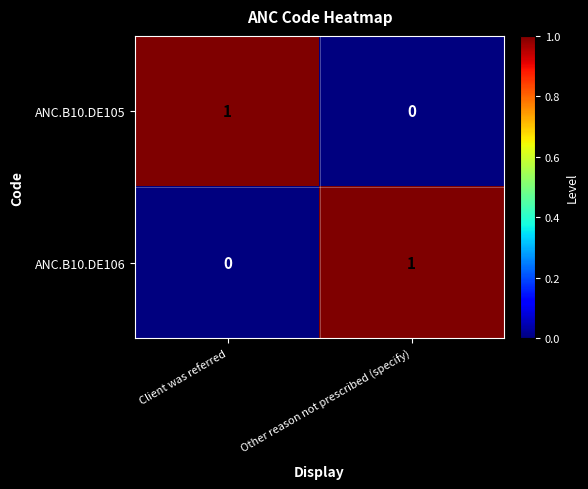

Reading right to left, what are all the values shown in this chart?

ANC.B10.DE105: Other reason not prescribed (specify)=0	Client was referred=1
ANC.B10.DE106: Other reason not prescribed (specify)=1	Client was referred=0